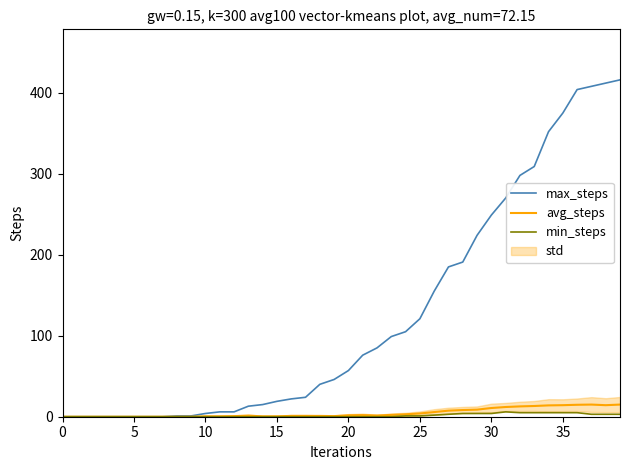

True or false: min_steps and avg_steps cross at least once.

False